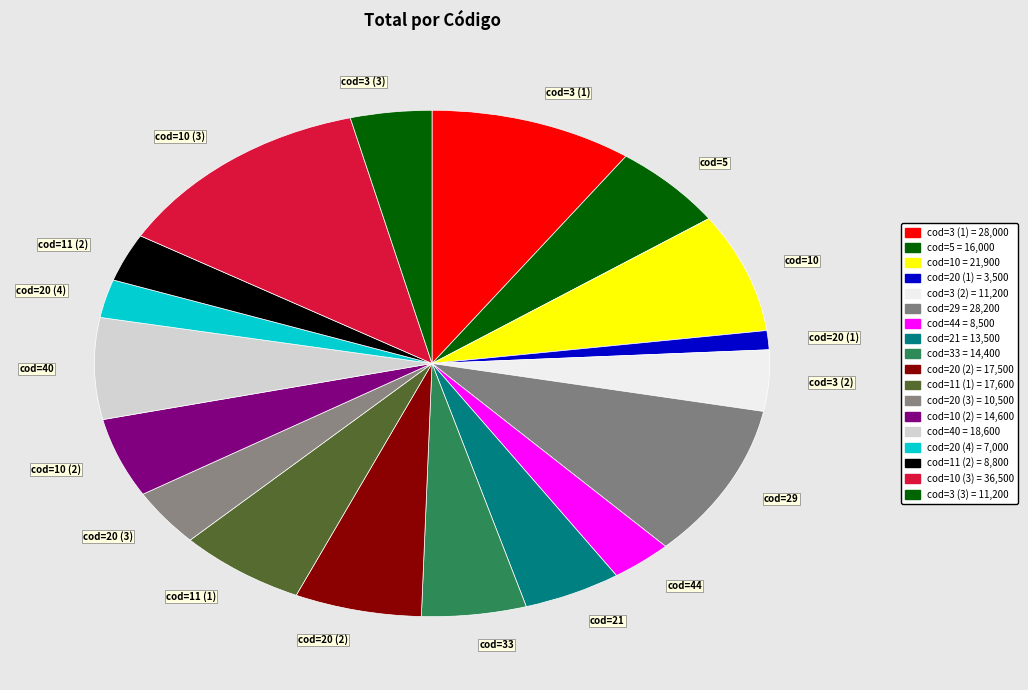

Is the sum of cod=20 (1) and cod=29 greater than half?

No